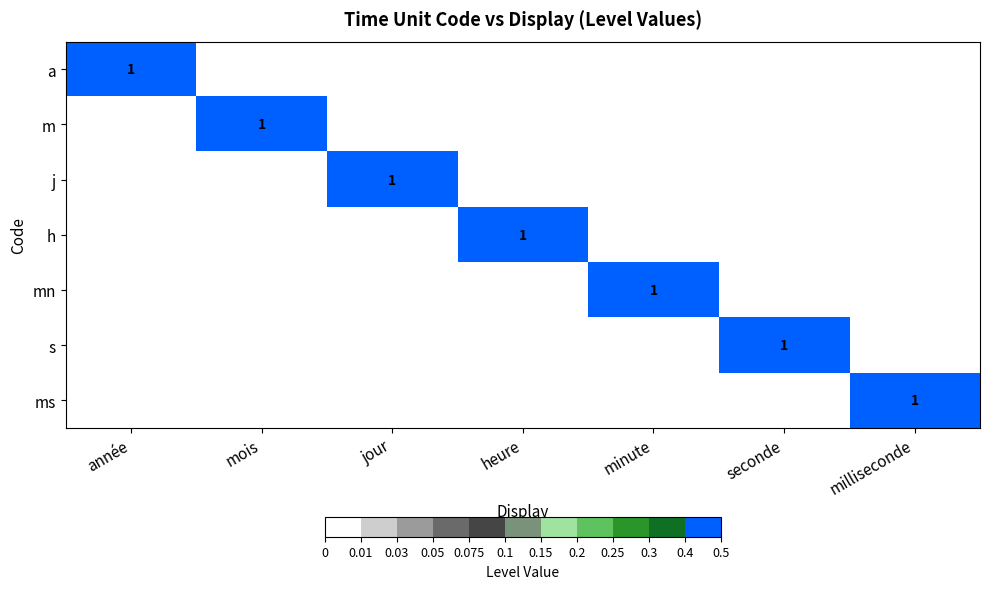

Where is h nearest to the value 0?

année